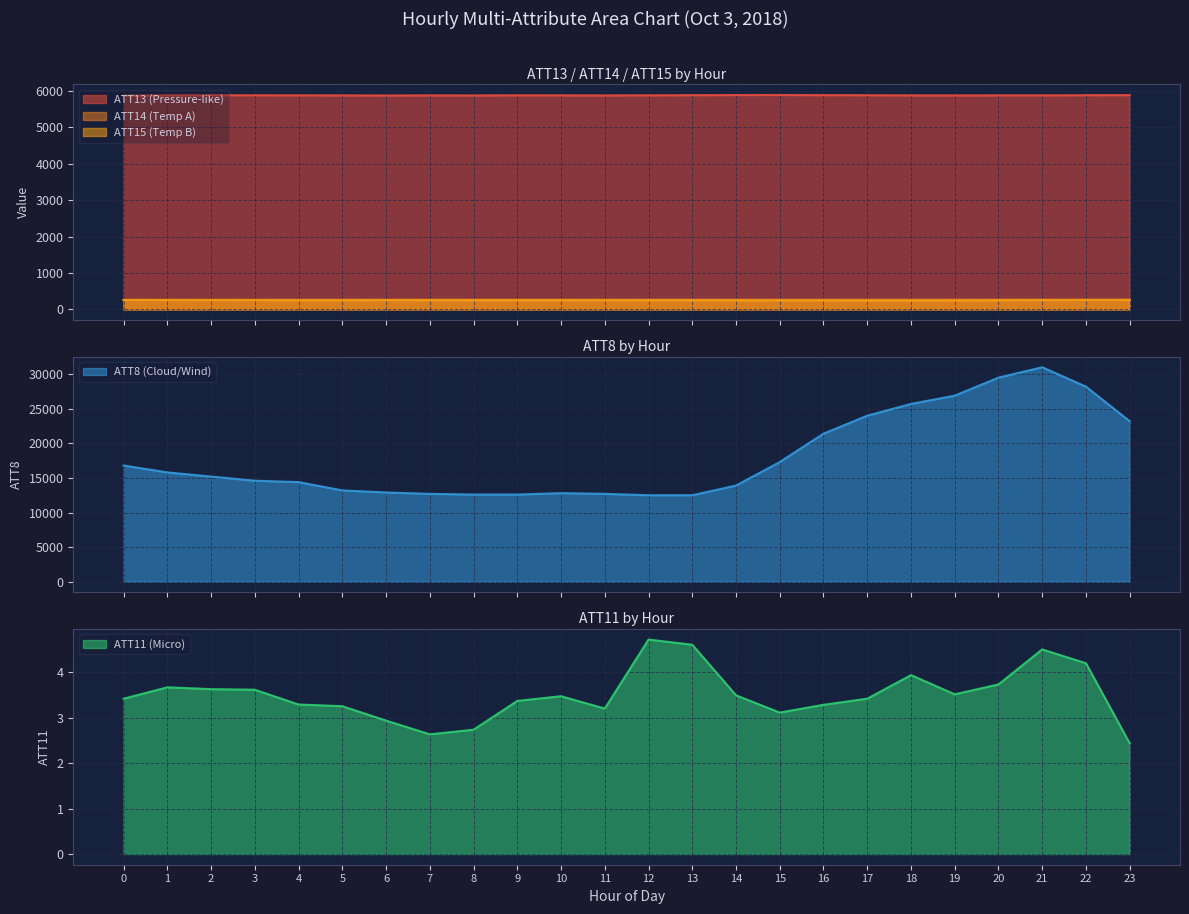

How many interior local peaks does the ATT14 series have?

4